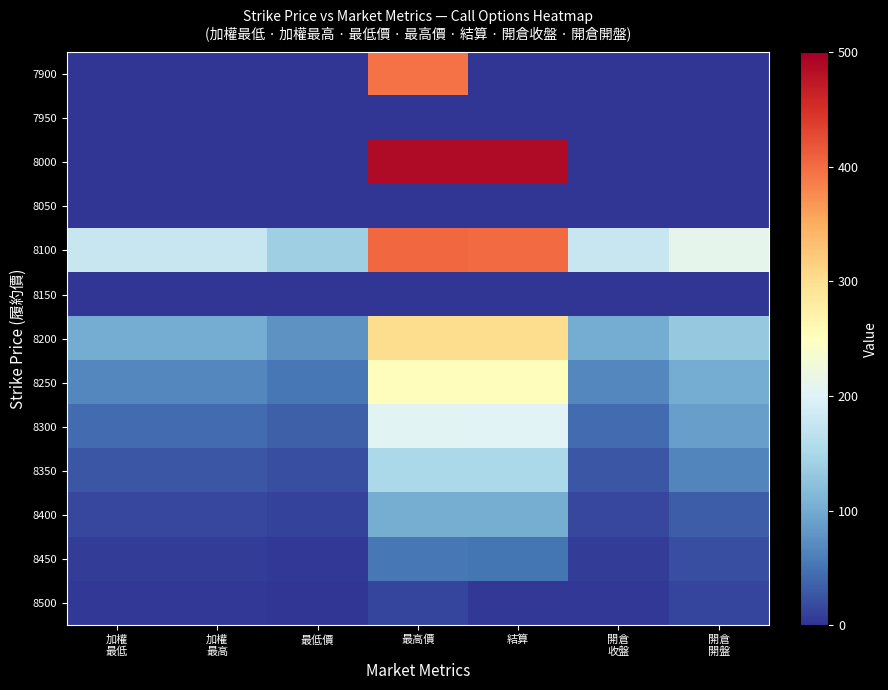

List the series in order of their peak value, lowest first.

7950, 8050, 8150, 8500, 8450, 8400, 8350, 8300, 8250, 8200, 7900, 8100, 8000